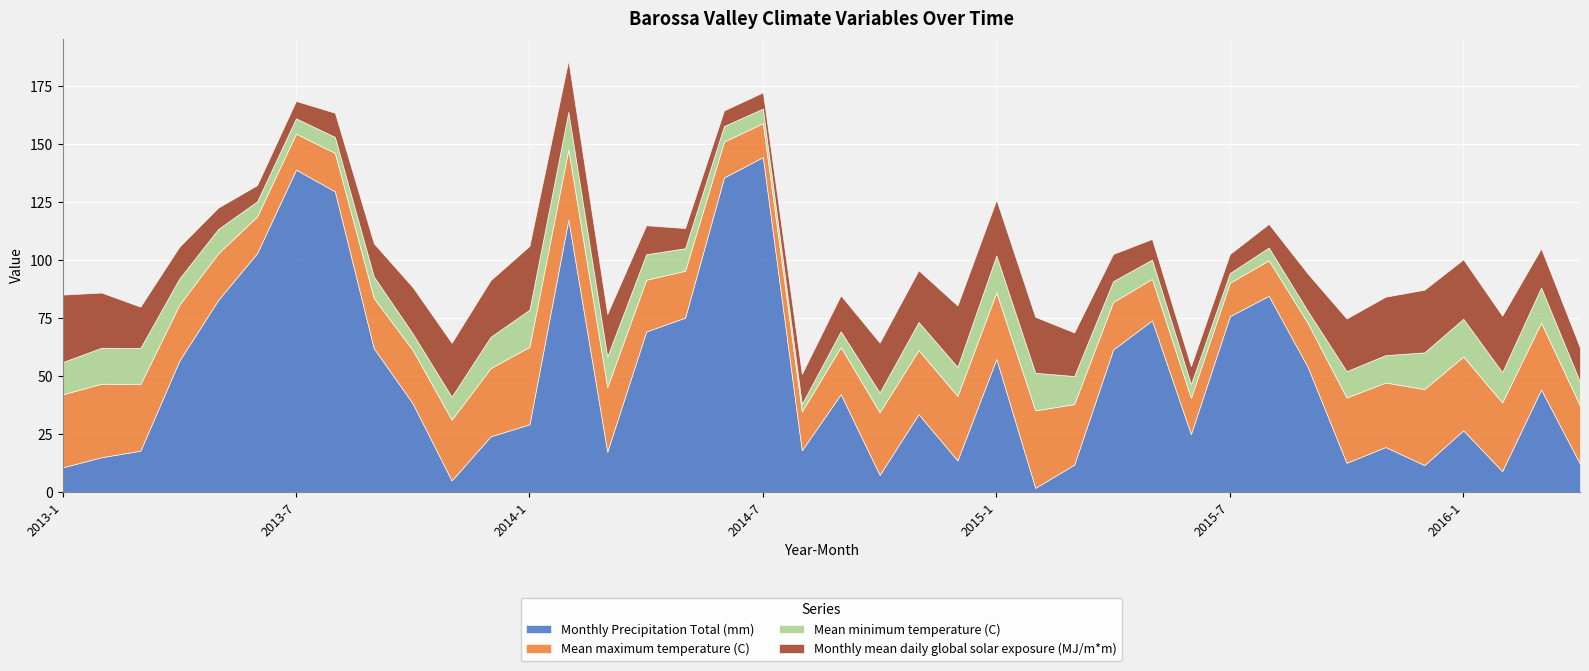

The Mean maximum temperature (C) series shows 20.3 at 2014-9. True or false?

True